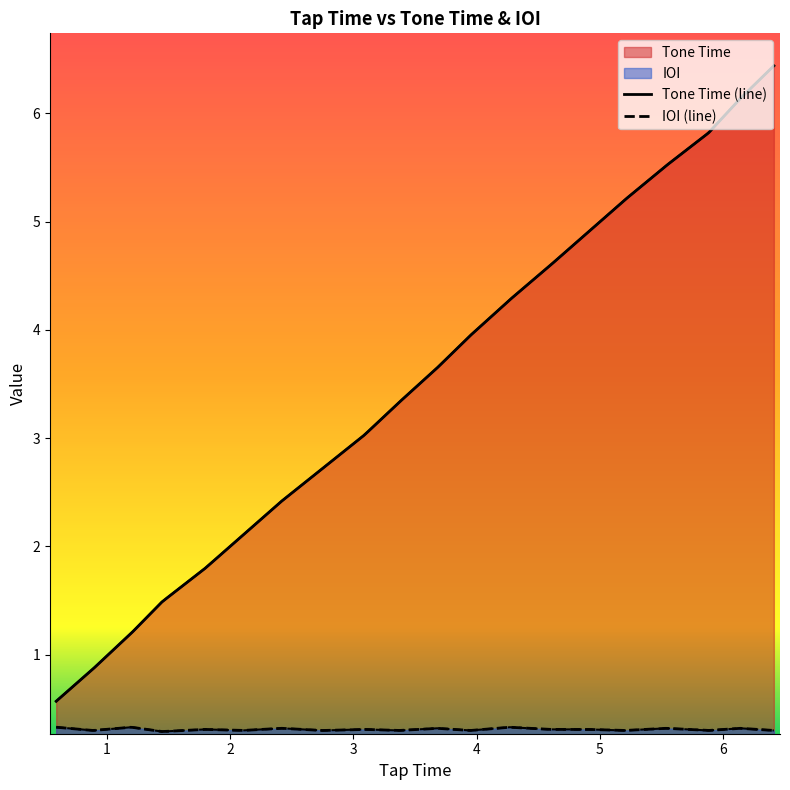

True or false: Tone Time and IOI intersect in this chart.

False